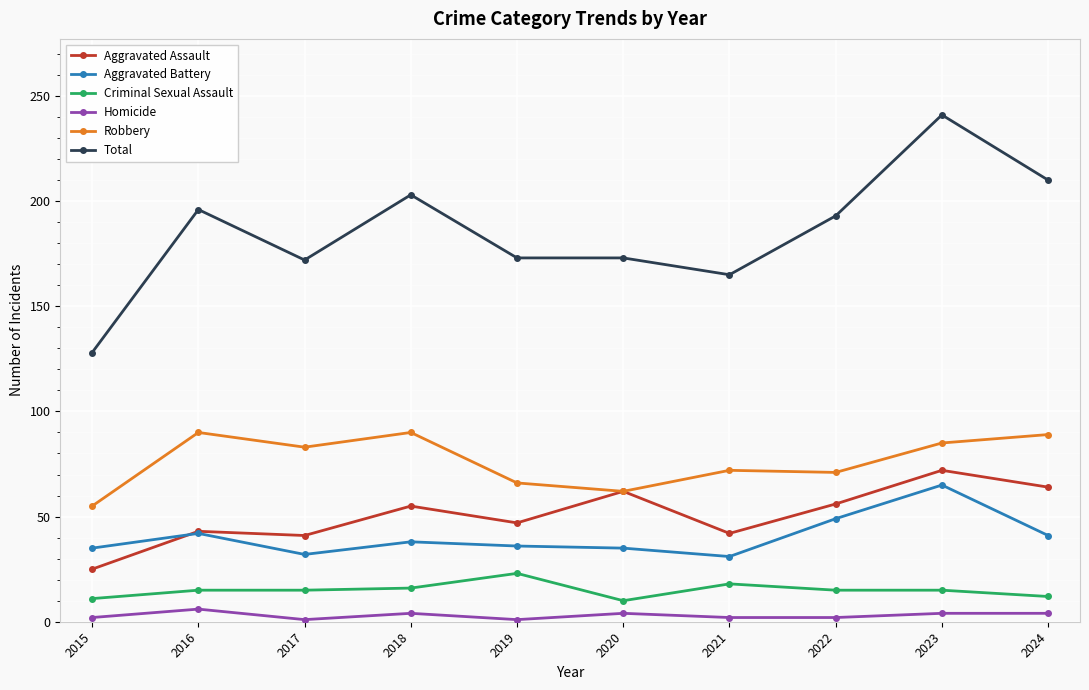

True or false: Aggravated Assault has more than 2 points higher than both neighbors.

True